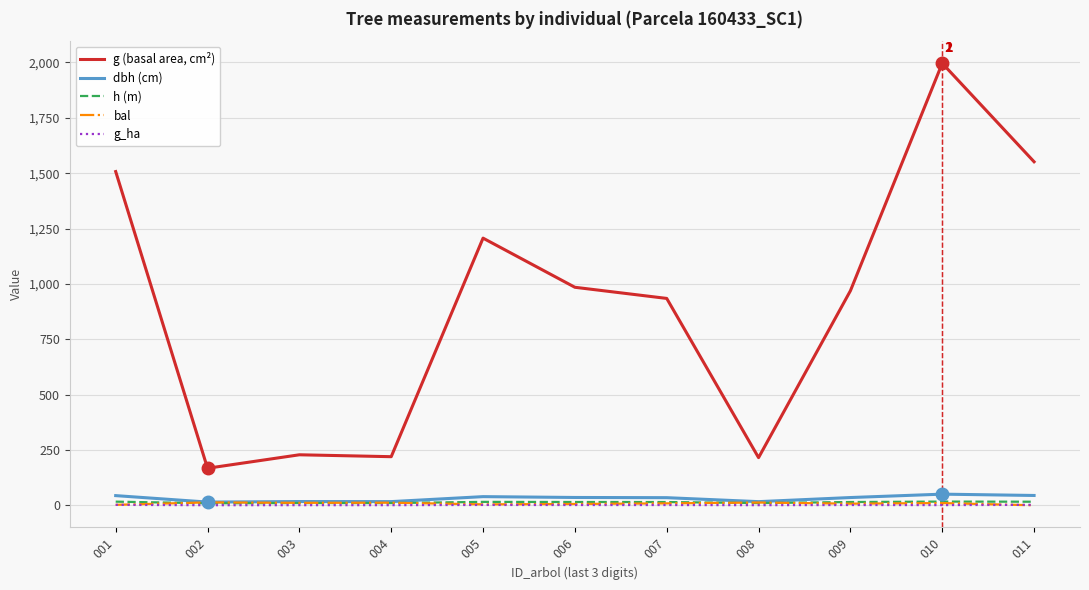

At which category is the sum across all series the highest?

010